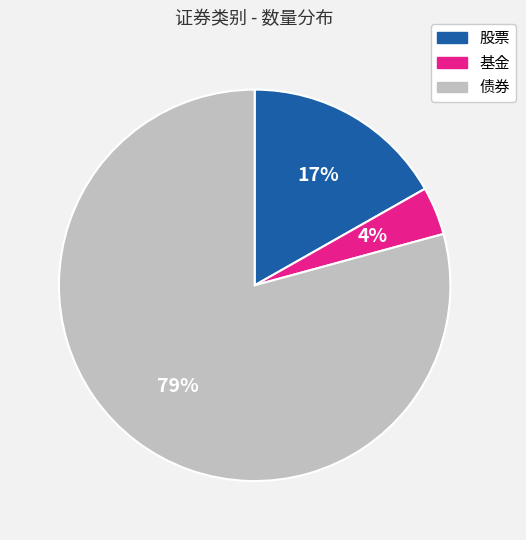

What is the smallest slice in the pie chart?

基金